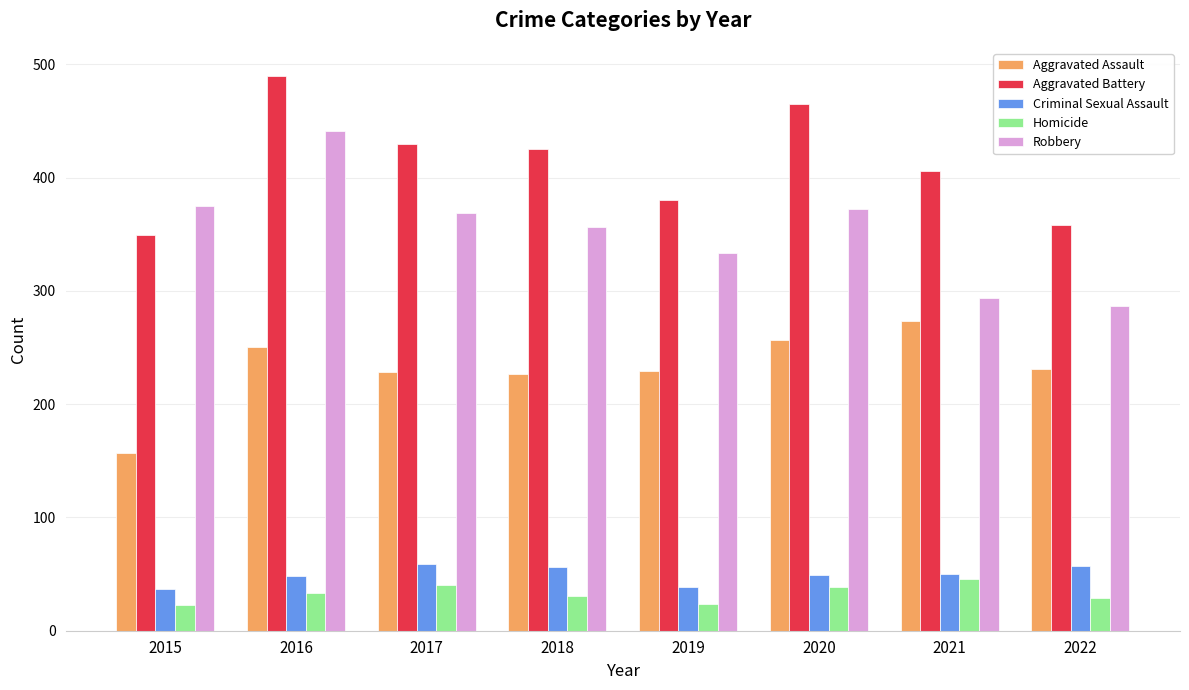

How many data points in Criminal Sexual Assault are less than 50?

4